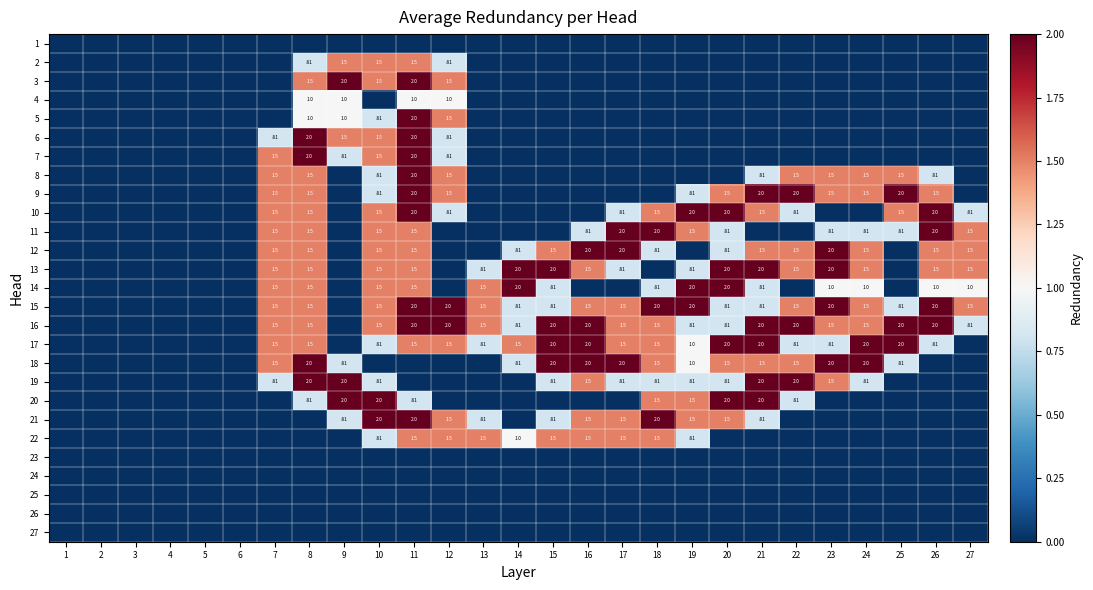

The 13 series shows 1.5 at 22. True or false?

True